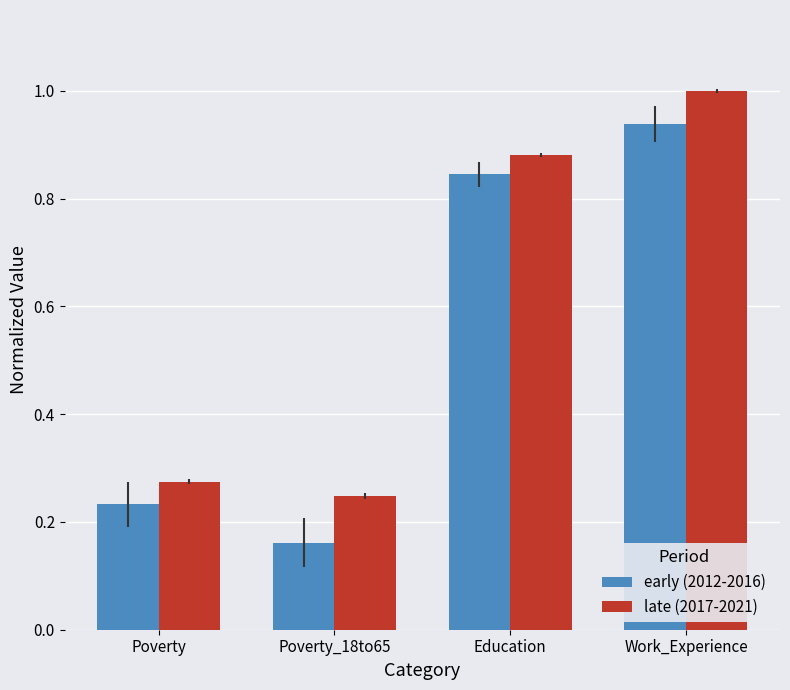

At how many categories does at least one series exceed 0?

4